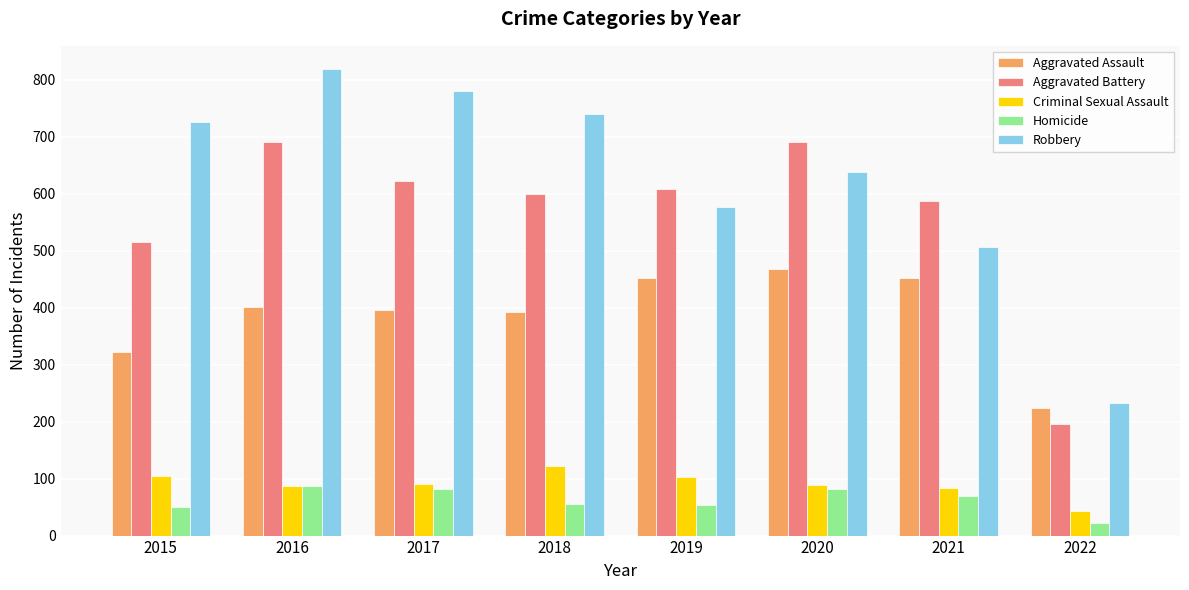

What is the highest value of the Criminal Sexual Assault series?

122